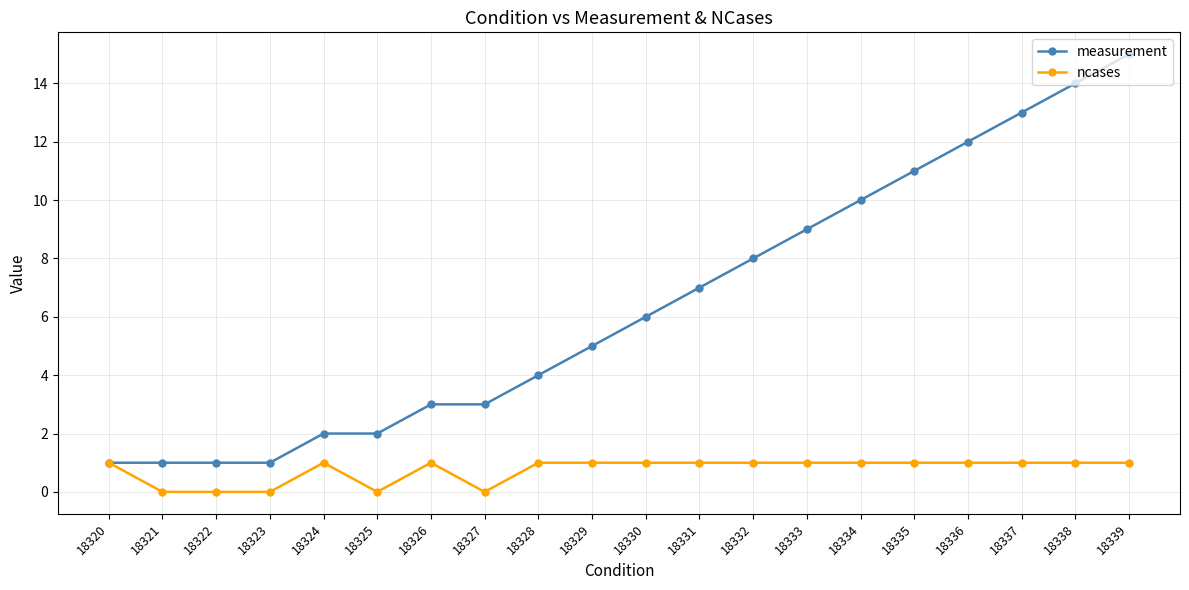

Reading left to right, list all the values displayed in this chart.

measurement: 1	1	1	1	2	2	3	3	4	5	6	7	8	9	10	11	12	13	14	15
ncases: 1	0	0	0	1	0	1	0	1	1	1	1	1	1	1	1	1	1	1	1